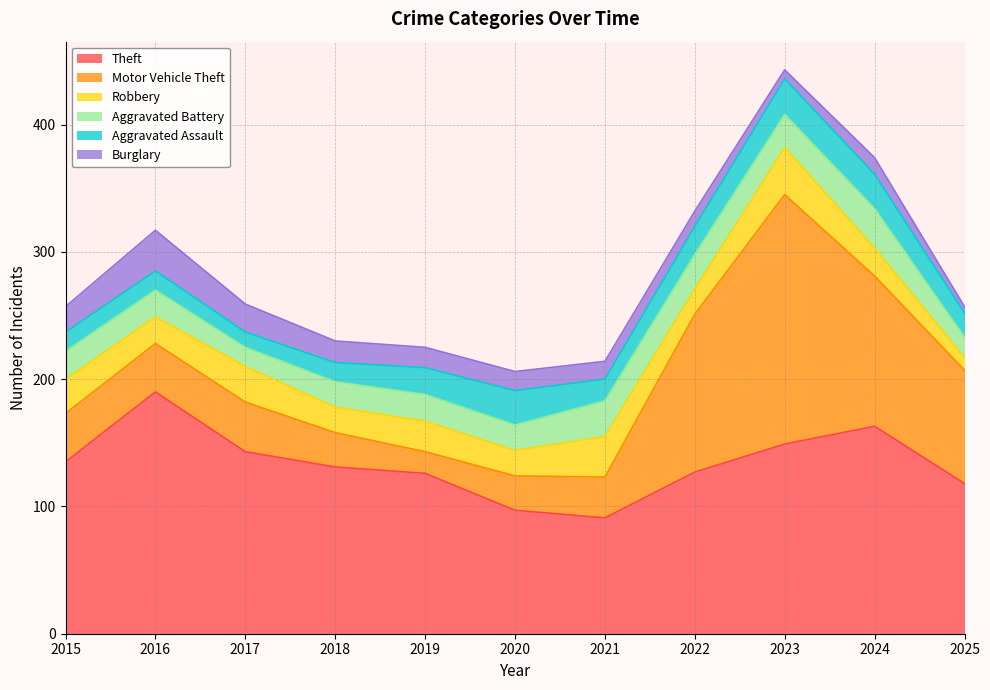

Reading right to left, list all the values displayed in this chart.

Theft: 118	163	149	127	91	97	126	131	143	190	135
Motor Vehicle Theft: 89	118	196	124	32	27	17	27	39	38	38
Robbery: 10	22	37	20	32	20	24	20	28	21	27
Aggravated Battery: 16	31	26	27	28	20	21	20	15	21	22
Aggravated Assault: 19	27	28	22	17	27	21	15	12	15	15
Burglary: 5	13	7	12	14	15	16	17	22	32	20